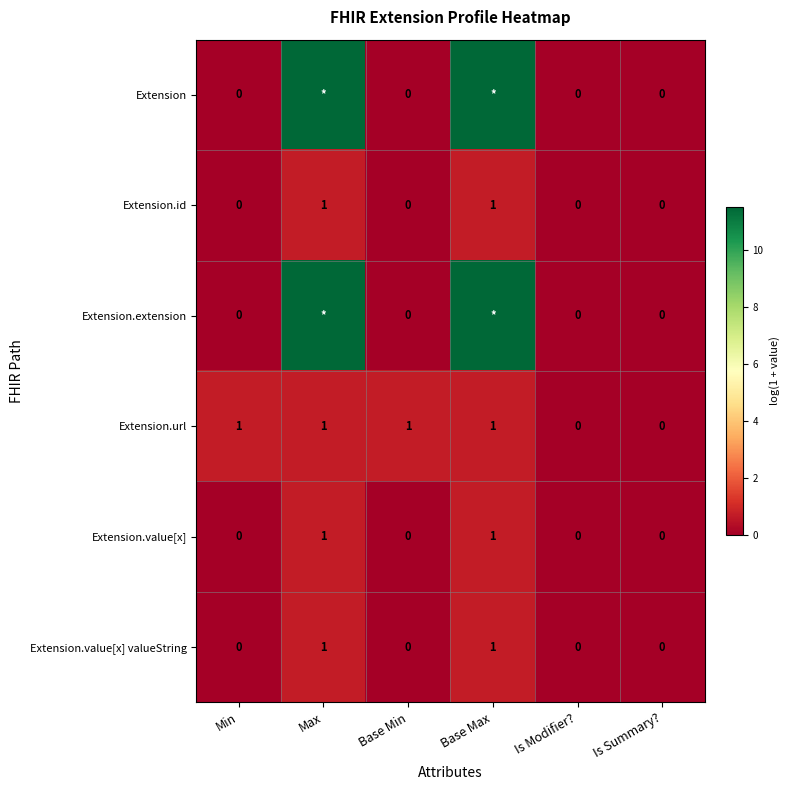

What is the total value across all series at Min?

1.0